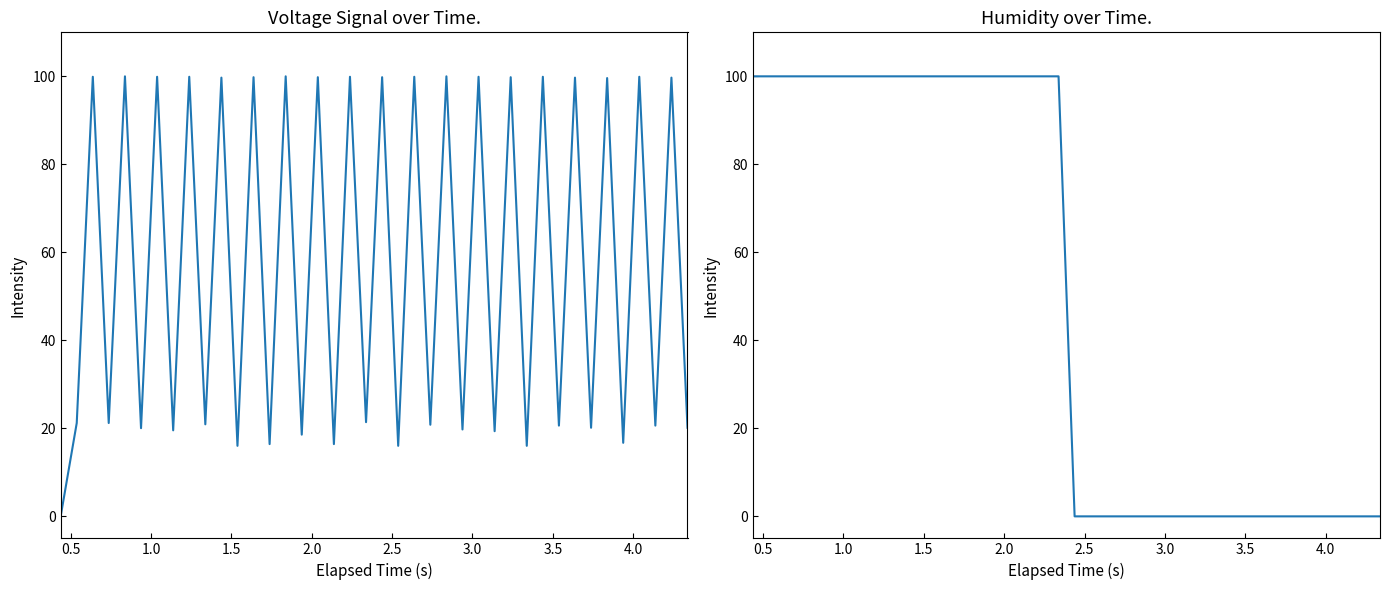

True or false: Humidity_% has more than 2 interior local peaks.

False